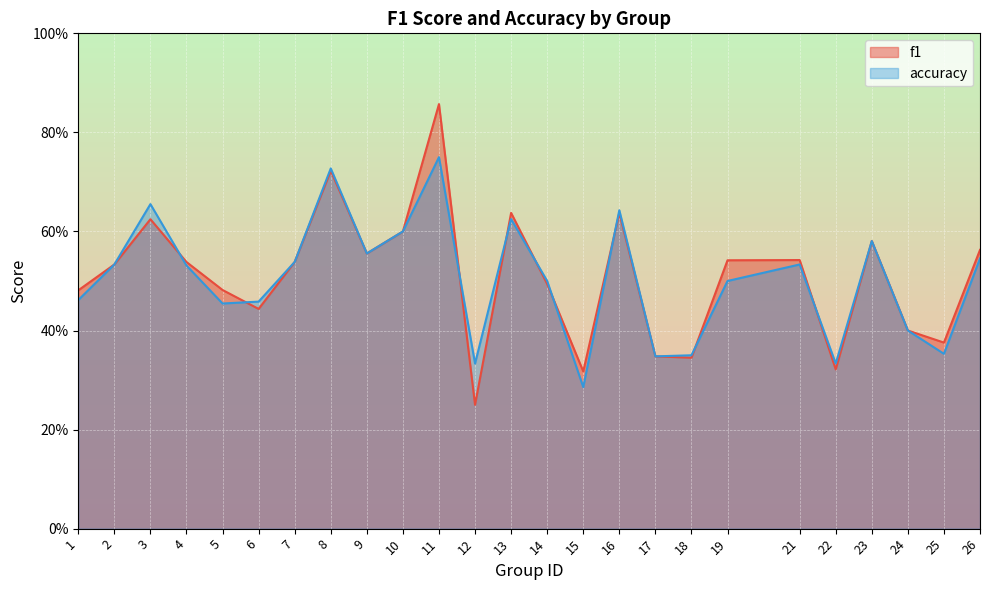

Rank the series by their maximum value, from highest to lowest.

f1, accuracy